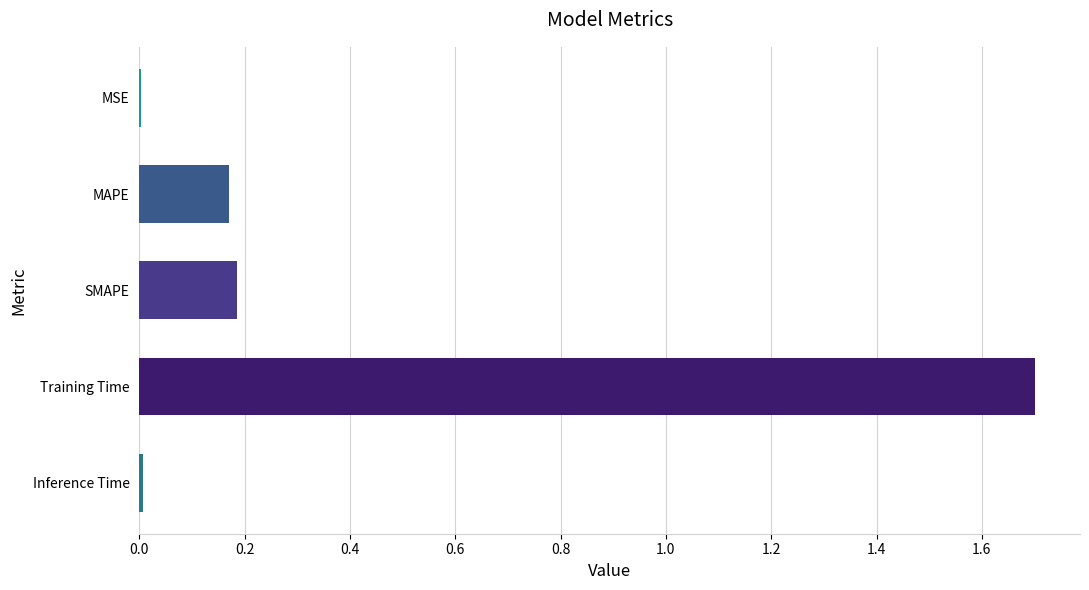

Which category has the highest value across all series?

Training Time